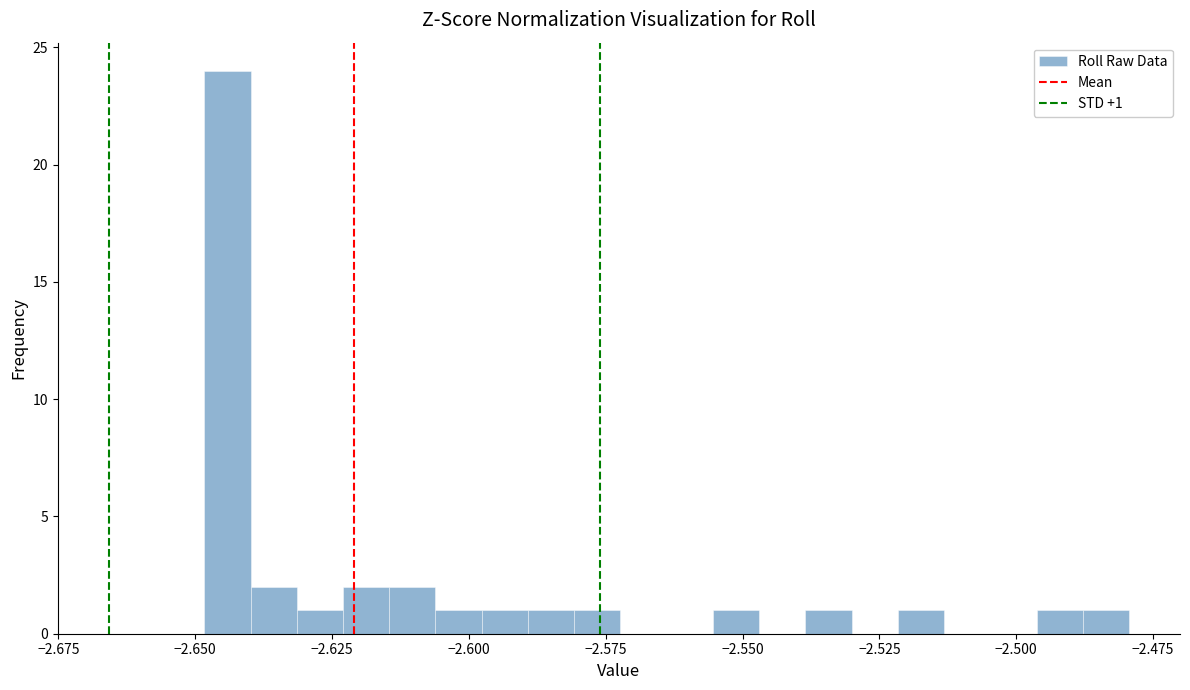

Around what value on the x-axis is the tallest bar? Give the approximate position of its centre, as read against the axis.

-2.645